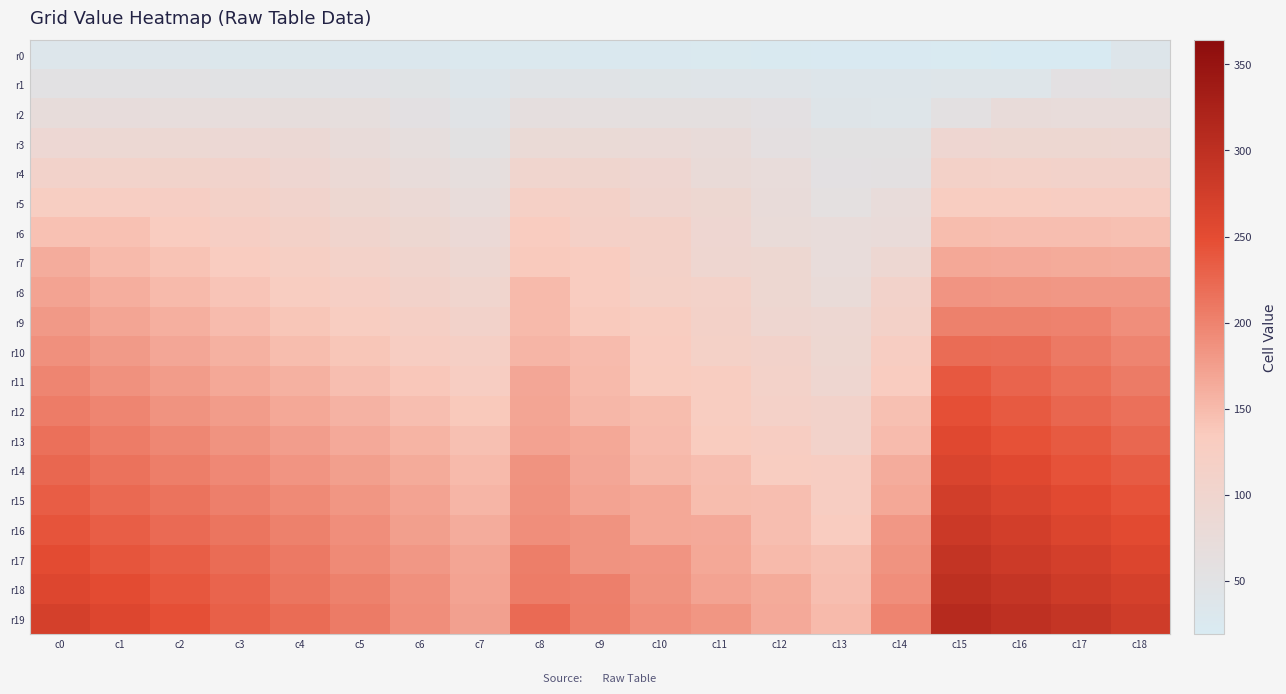

What is the difference between the highest and lowest values at c9?

177